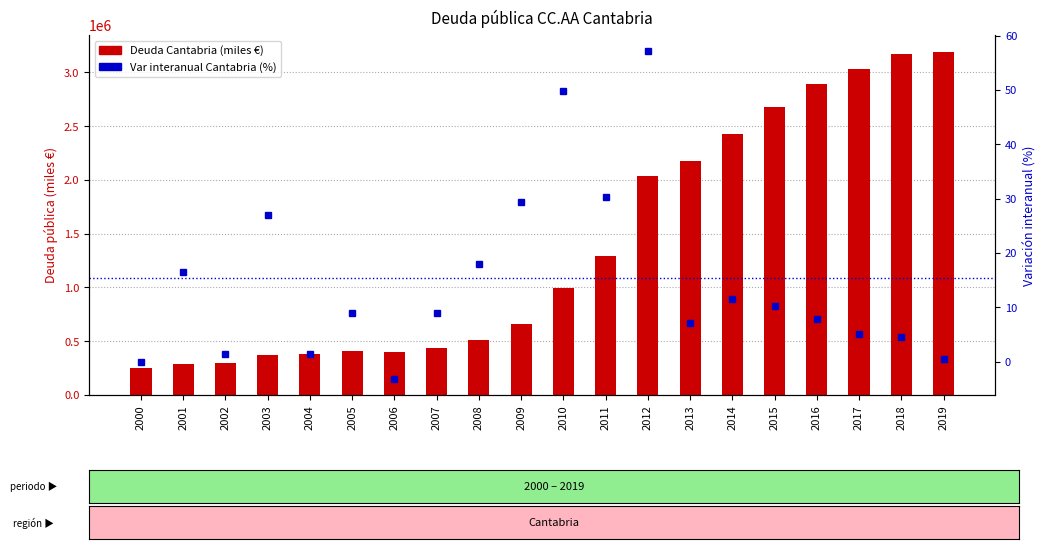

What is the difference between the second highest and minimum values in the Deuda Cantabria (miles €) series?

2923002.0